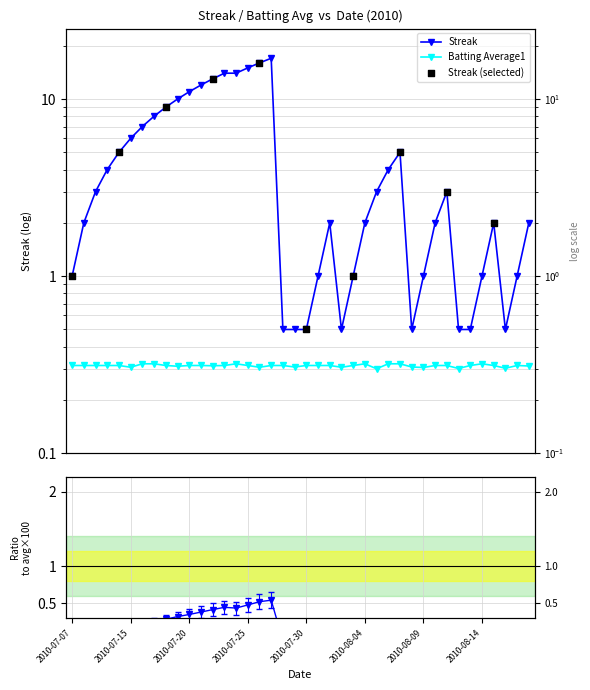

At which category is the sum across all series the highest?

2010-07-27